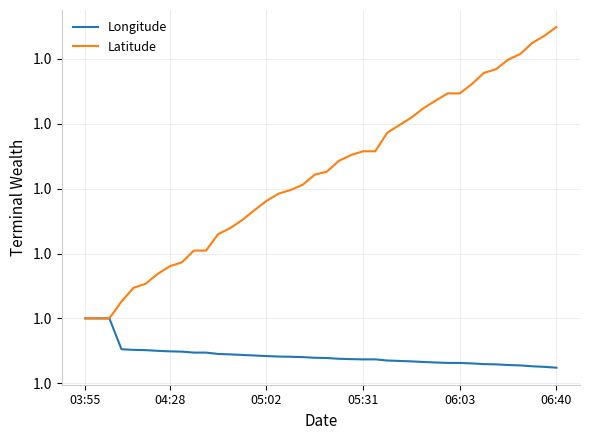

What are all the series names shown in the legend?

Longitude, Latitude